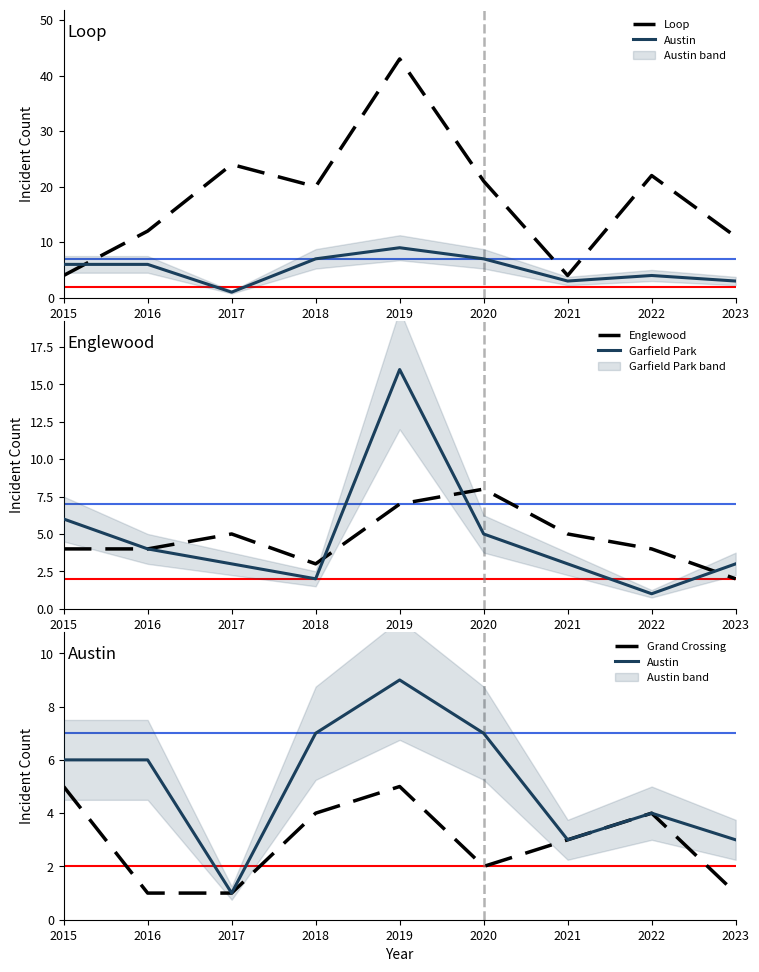

Which series has the largest range (max minus min)?

Loop